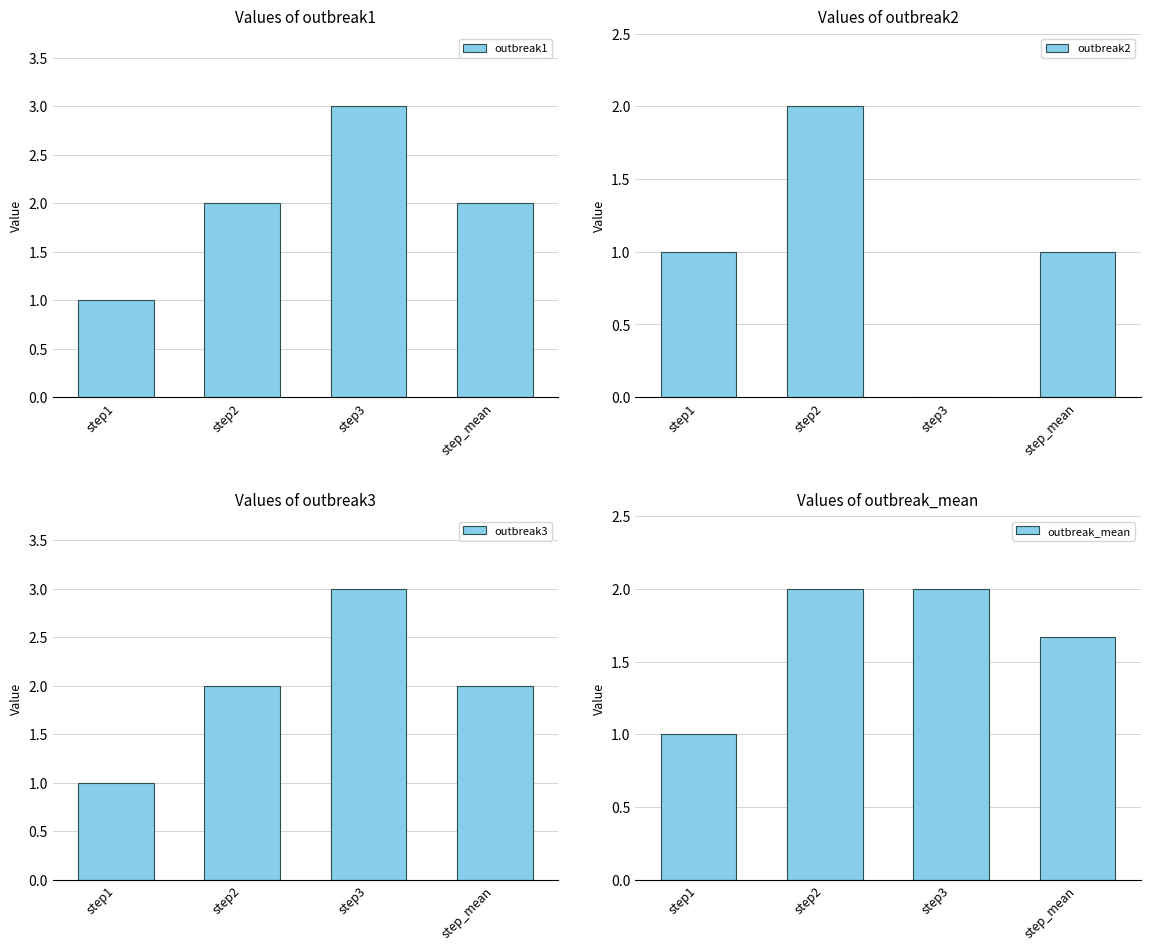

Reading left to right, transcribe all the data shown in this chart.

outbreak1: 1.0	2.0	3.0	2.0
outbreak2: 1.0	2.0	0.0	1.0
outbreak3: 1.0	2.0	3.0	2.0
outbreak_mean: 1.0	2.0	2.0	1.7